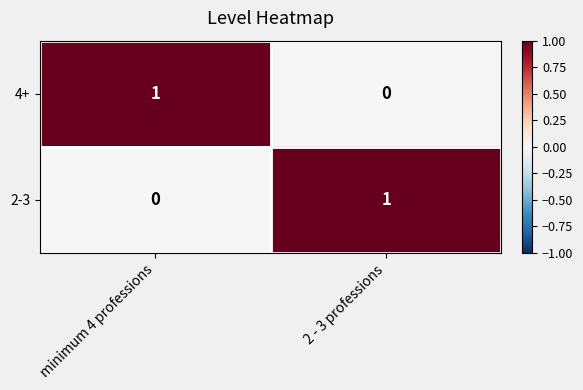

Where is 2-3 nearest to the value 0?

minimum 4 professions